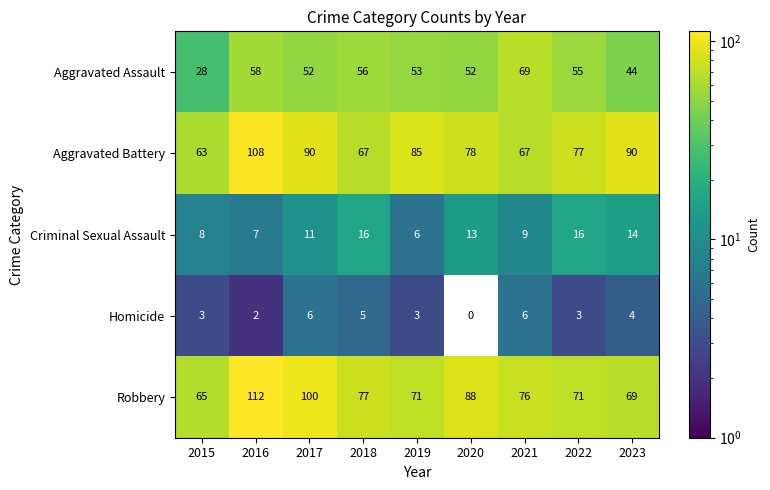

Which label corresponds to the largest value in the chart?

2016